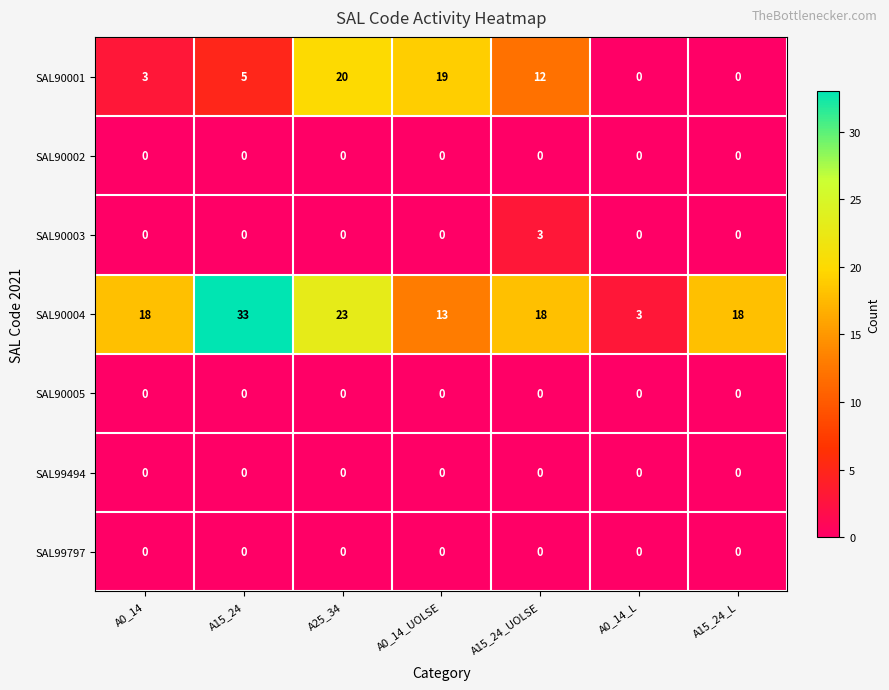

Which series has the largest range (max minus min)?

SAL90004